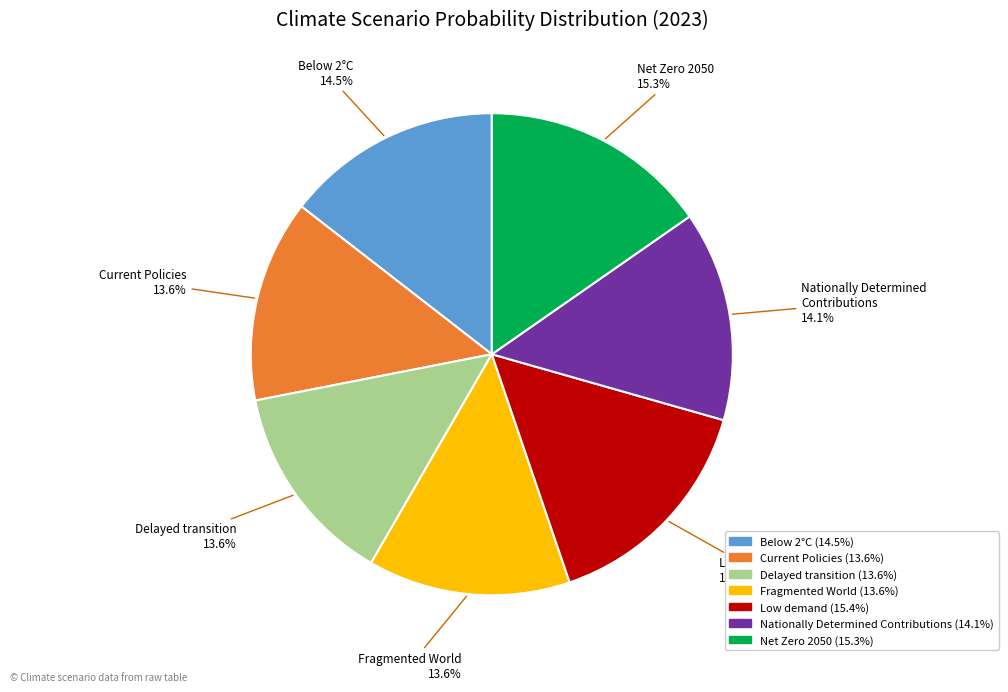

The Delayed transition slice represents 14% of the pie. True or false?

True